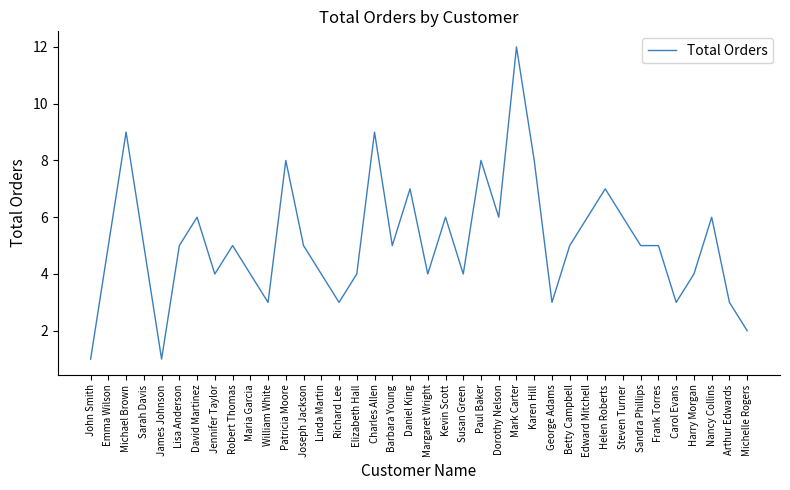

What is the sum of all values?

196